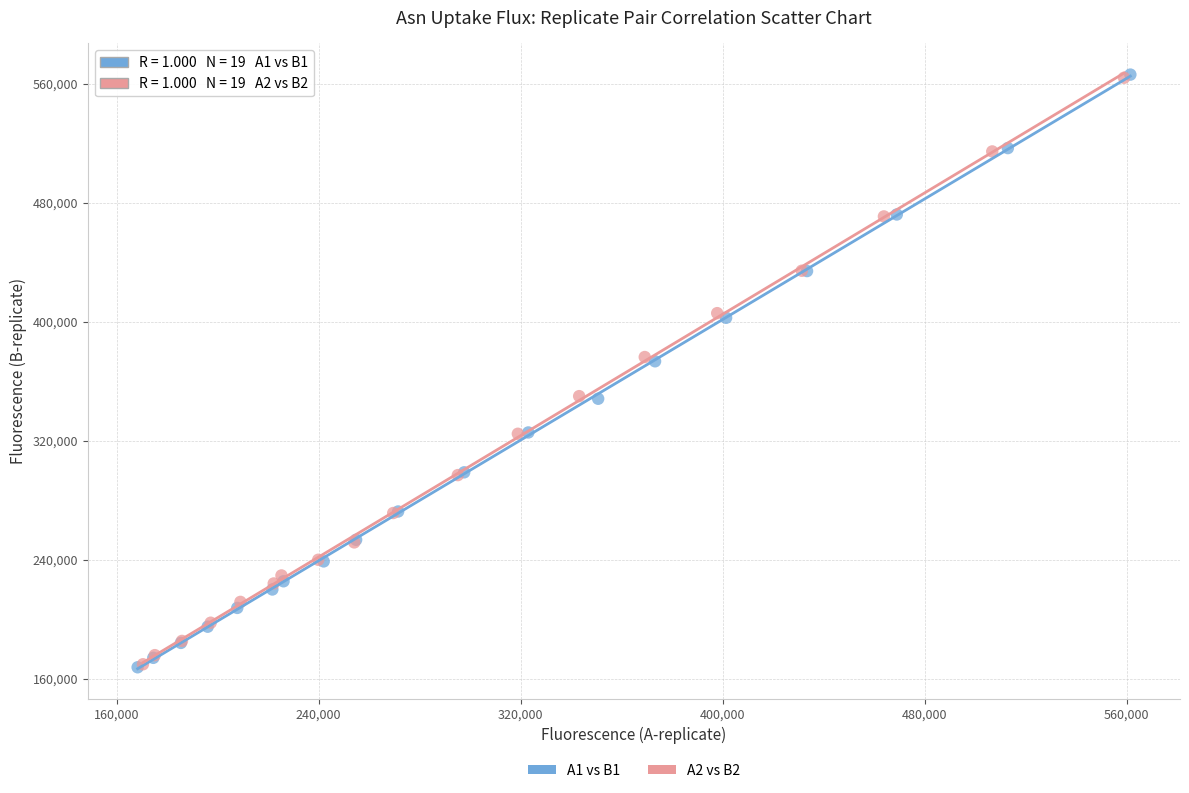

Which series has the widest spread of Y values?

A1 vs B1